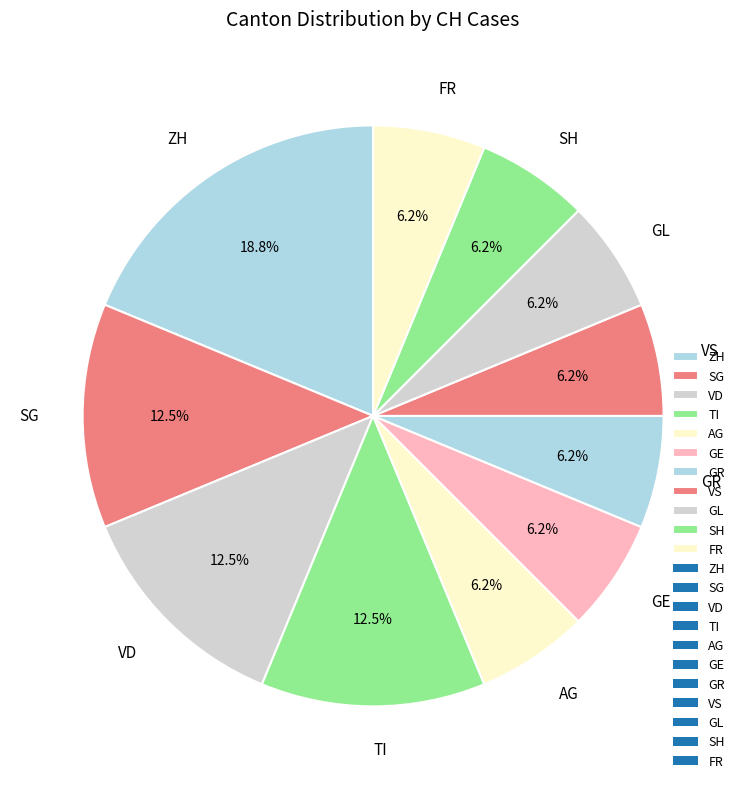

Which has a higher value, AG or ZH?

ZH